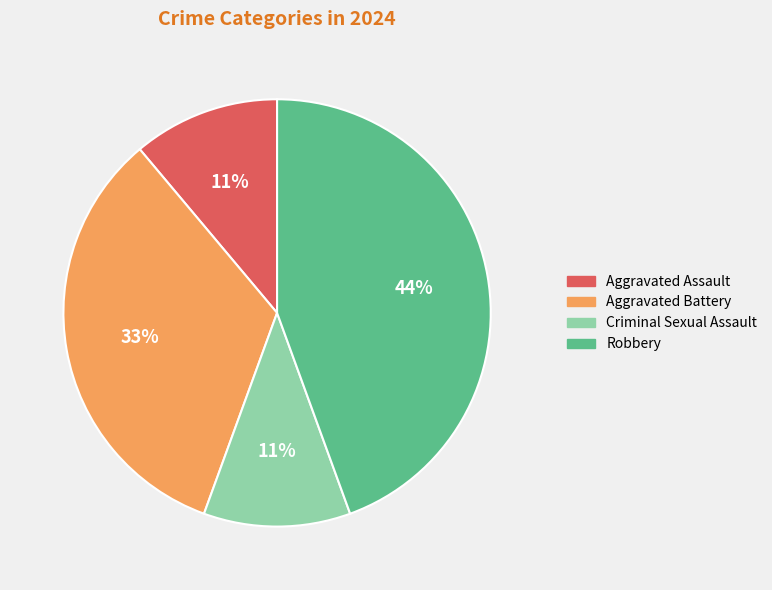

True or false: Aggravated Assault accounts for 11% of the total.

True